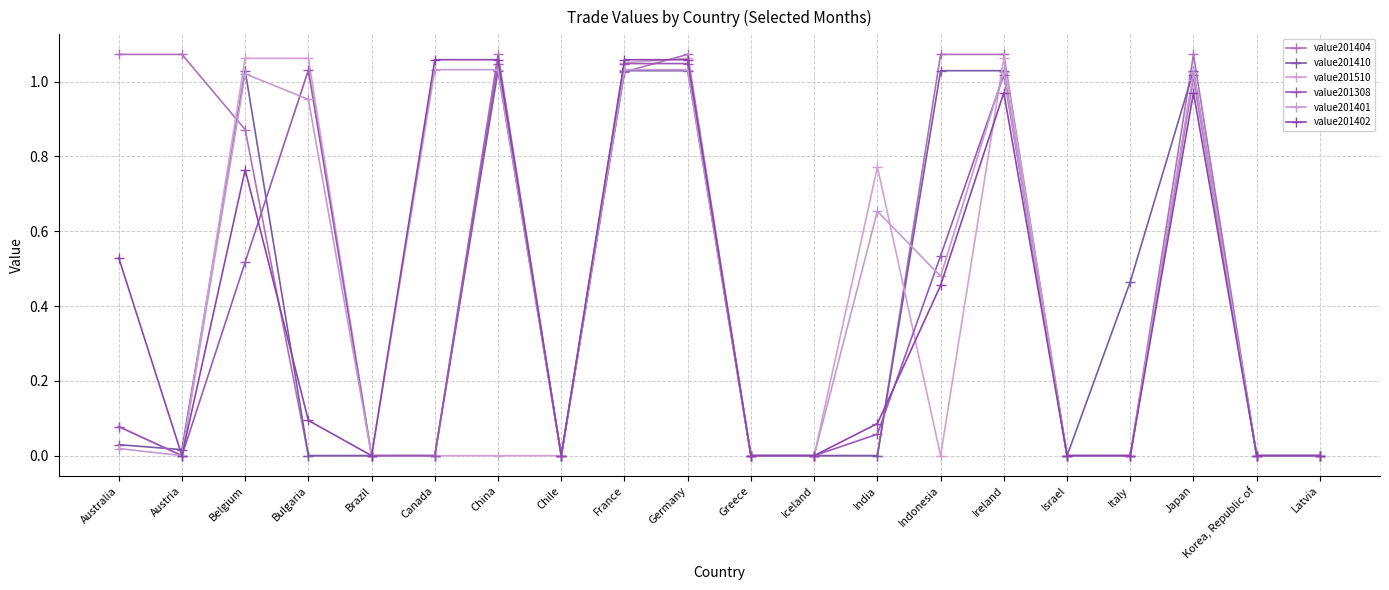

Does the chart have visible grid lines?

Yes